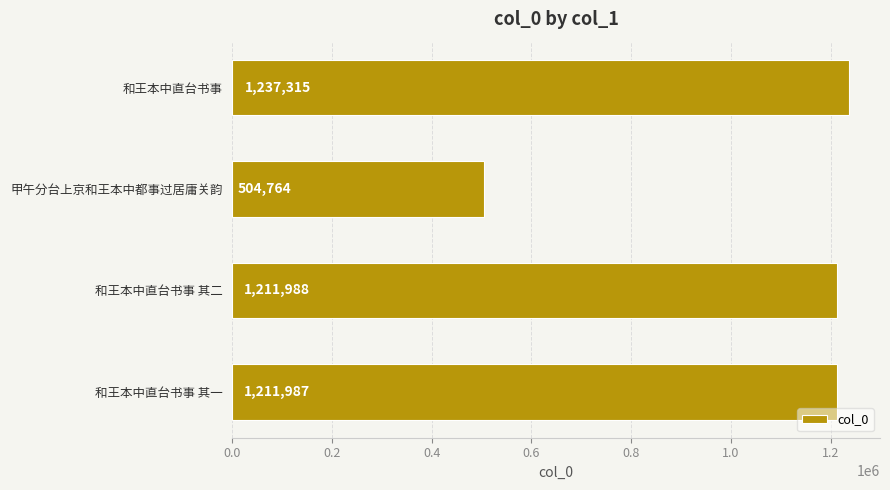

What is the minimum value shown in the chart?

504764